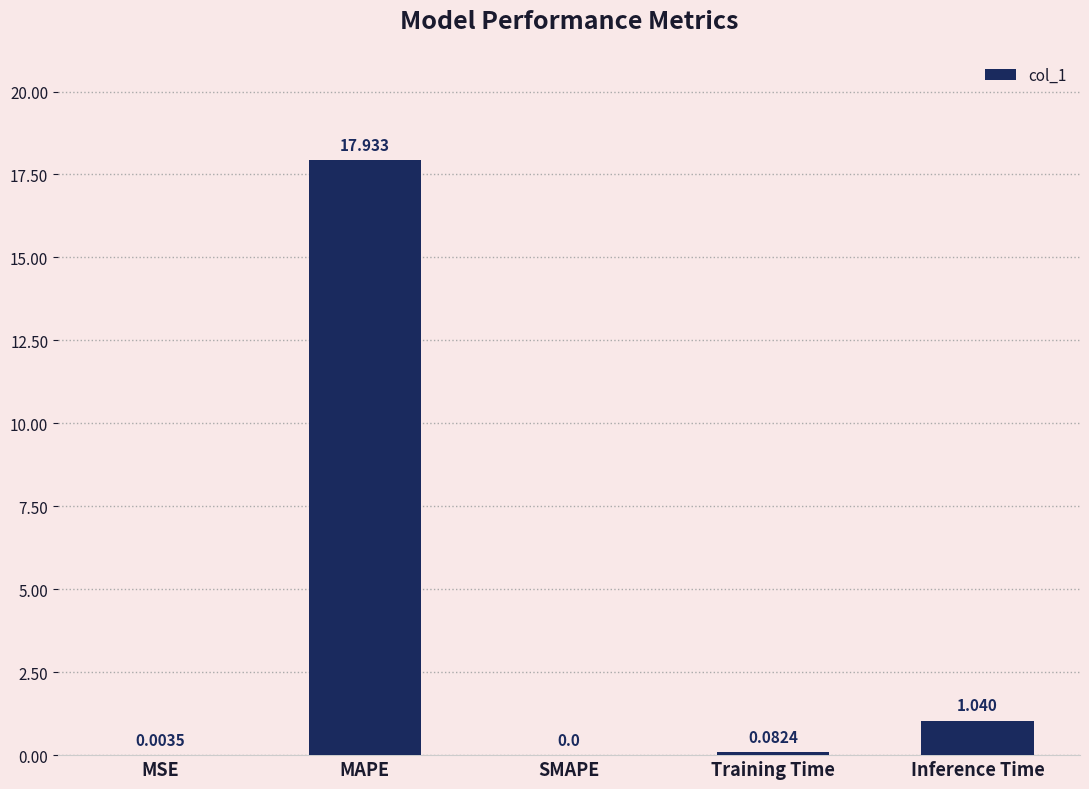

Which label corresponds to the largest value in the chart?

MAPE